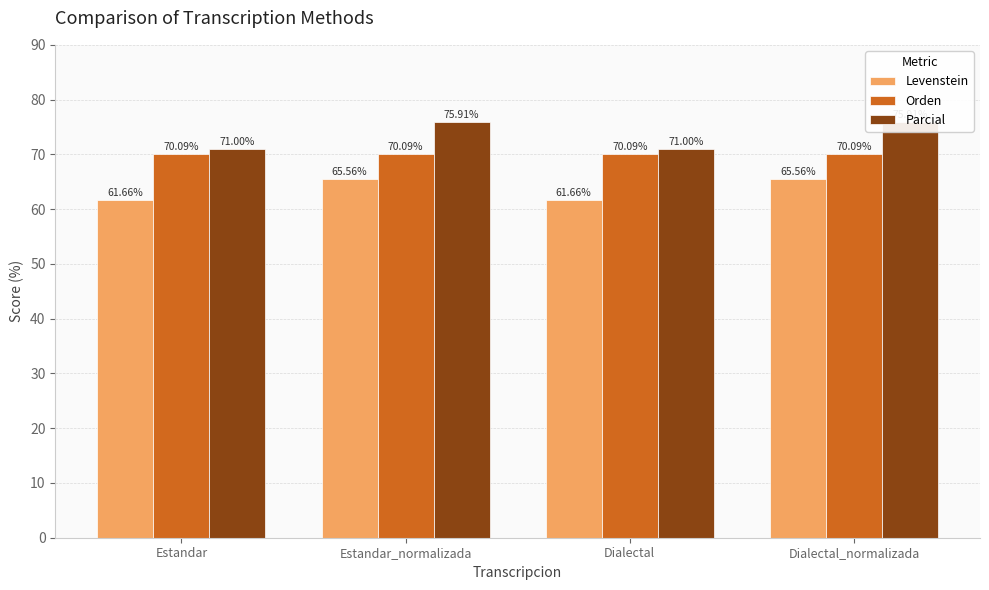

What position from the left is Estandar_normalizada?

2